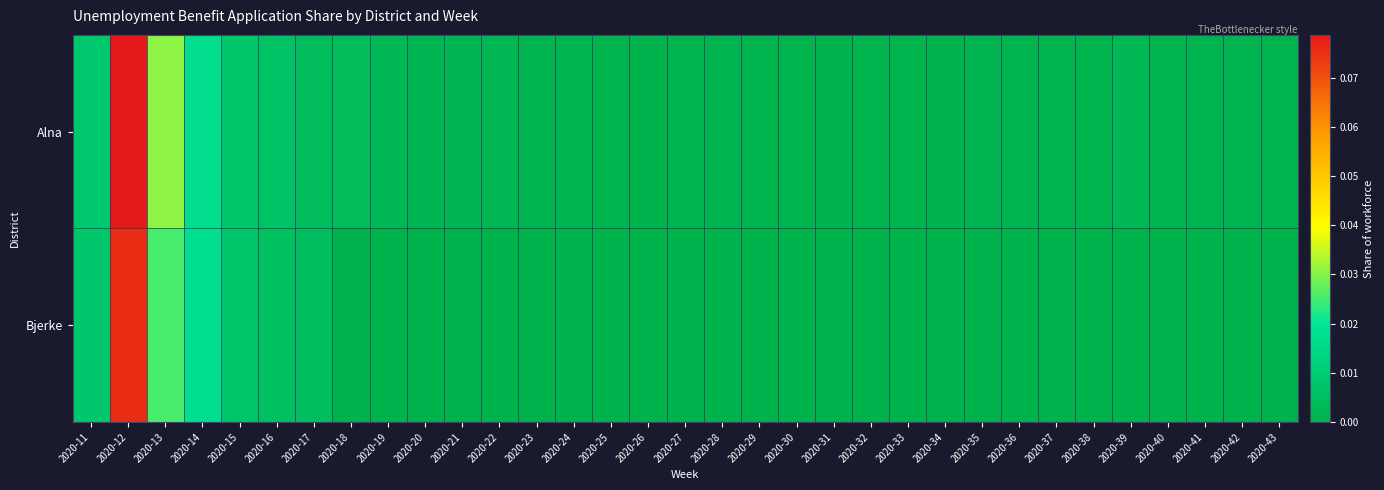

At 2020-23, list the series in order from smallest to largest.

Bjerke, Alna